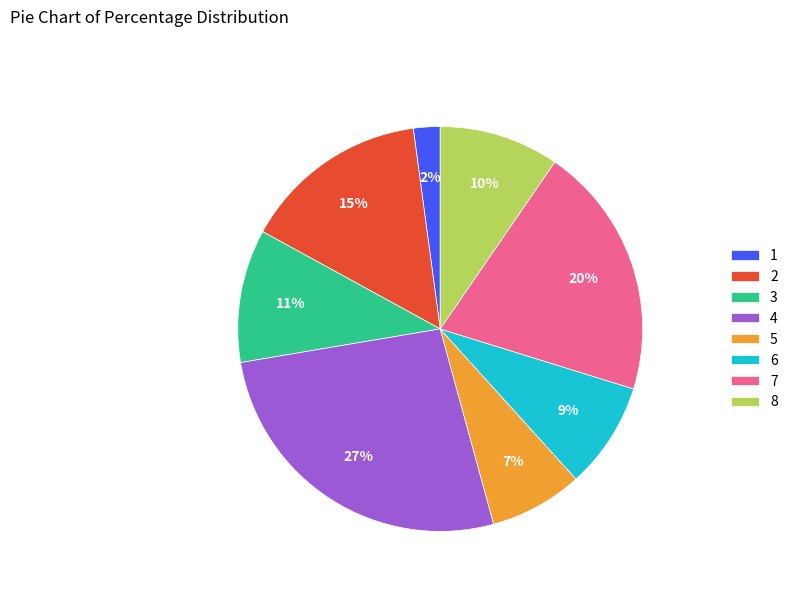

The 8 slice represents 23% of the pie. True or false?

False